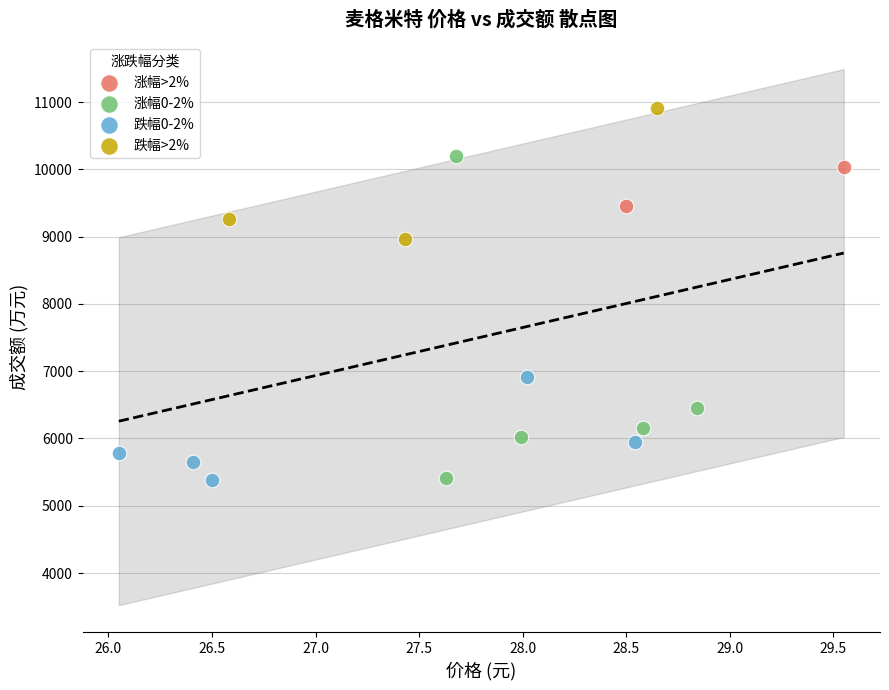

Which series has the largest Y range (max minus min)?

涨幅0-2%